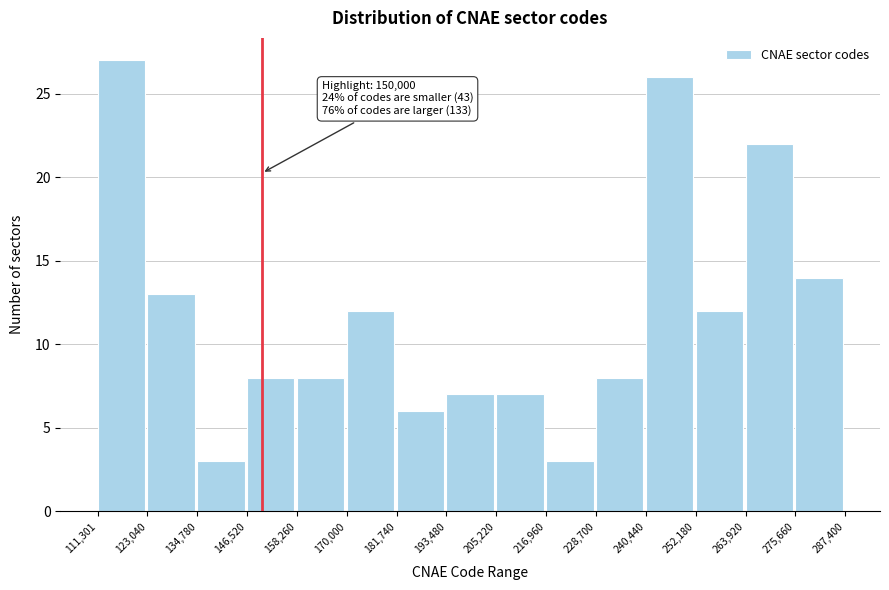

Over which range of the x-axis is the bar tallest?

111,301 to 123,040